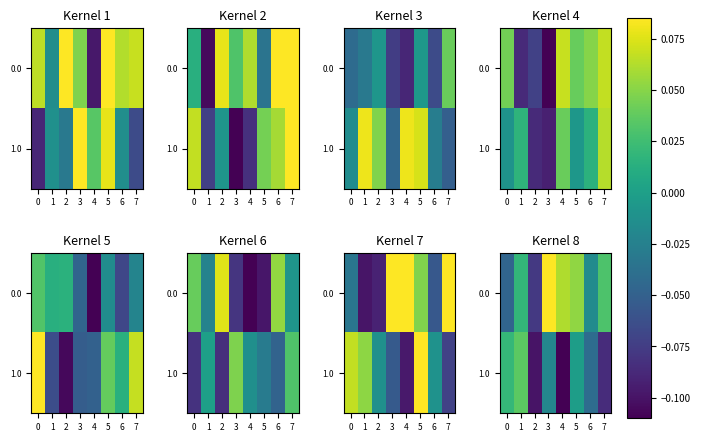

List the series in order of their peak value, highest first.

0.0, 1.0